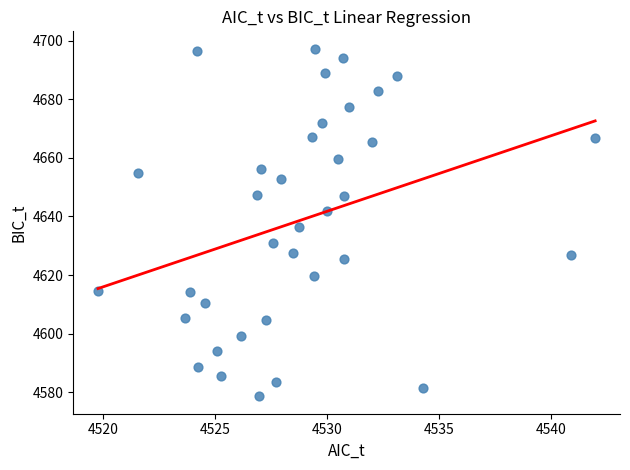

What is the range of X values (max minus min)?

22.2